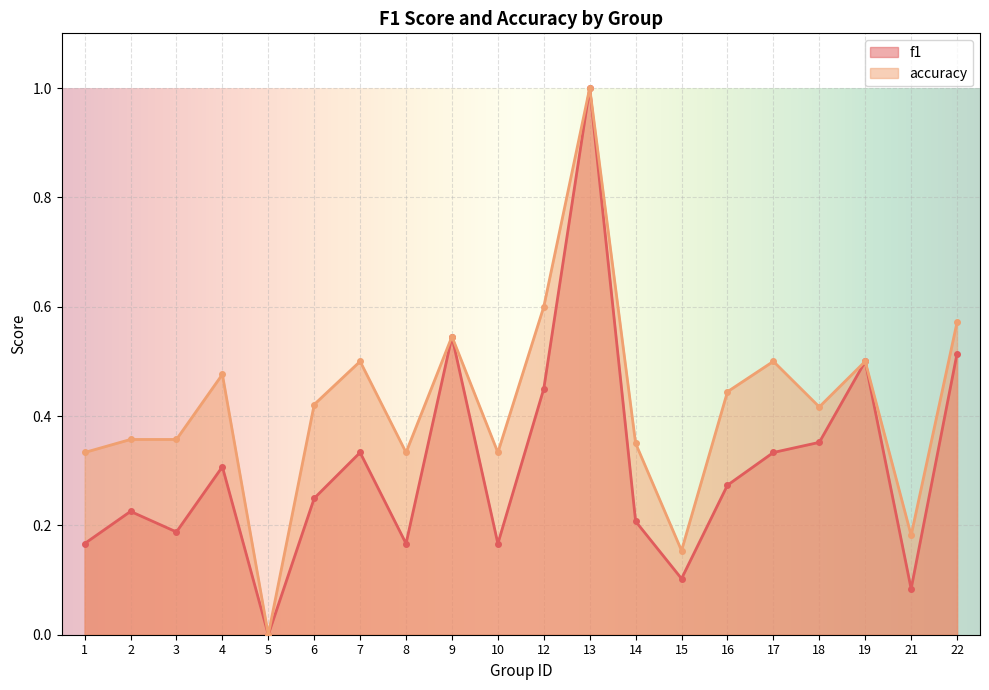

Reading left to right, list all the values displayed in this chart.

f1: 1=0.2	2=0.2	3=0.2	4=0.3	5=0.0	6=0.2	7=0.3	8=0.2	9=0.5	10=0.2	12=0.5	13=1.0	14=0.2	15=0.1	16=0.3	17=0.3	18=0.4	19=0.5	21=0.1	22=0.5
accuracy: 1=0.3	2=0.4	3=0.4	4=0.5	5=0.0	6=0.4	7=0.5	8=0.3	9=0.5	10=0.3	12=0.6	13=1.0	14=0.3	15=0.2	16=0.4	17=0.5	18=0.4	19=0.5	21=0.2	22=0.6